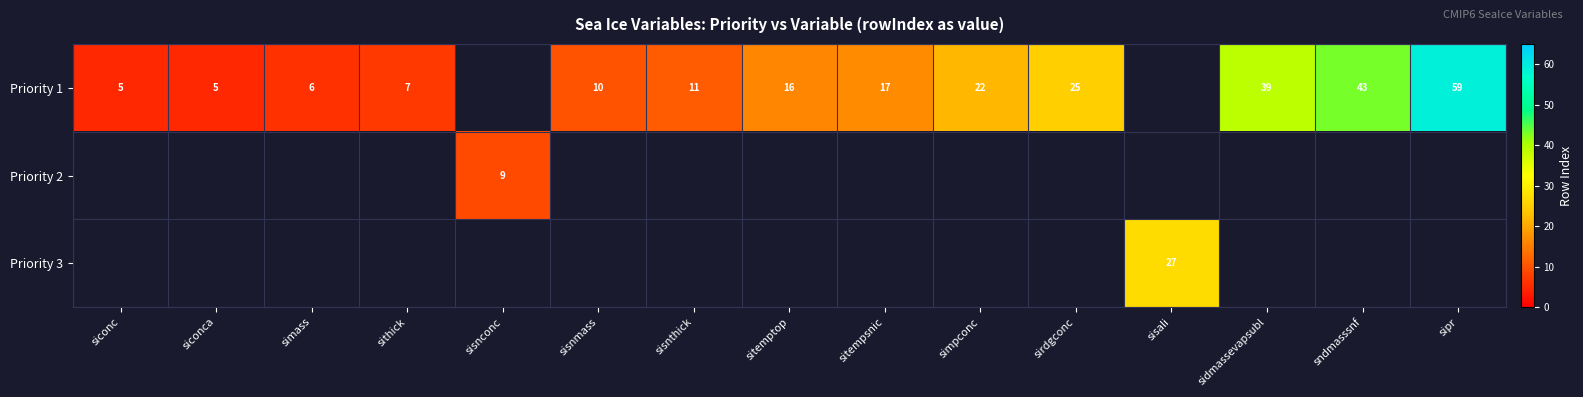

Which label corresponds to the smallest value in the chart?

siconc